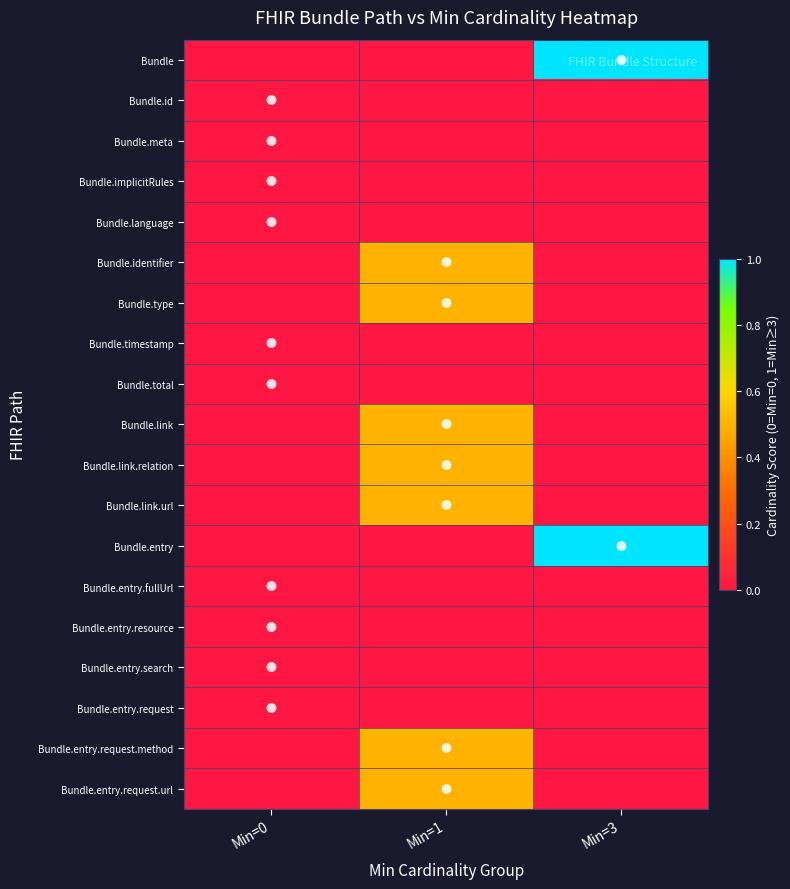

Reading left to right, extract all data points from this chart.

Bundle: Min=0=0.0	Min=1=0.0	Min=3=1.0
Bundle.id: Min=0=0.0	Min=1=0.0	Min=3=0.0
Bundle.meta: Min=0=0.0	Min=1=0.0	Min=3=0.0
Bundle.implicitRules: Min=0=0.0	Min=1=0.0	Min=3=0.0
Bundle.language: Min=0=0.0	Min=1=0.0	Min=3=0.0
Bundle.identifier: Min=0=0.0	Min=1=0.5	Min=3=0.0
Bundle.type: Min=0=0.0	Min=1=0.5	Min=3=0.0
Bundle.timestamp: Min=0=0.0	Min=1=0.0	Min=3=0.0
Bundle.total: Min=0=0.0	Min=1=0.0	Min=3=0.0
Bundle.link: Min=0=0.0	Min=1=0.5	Min=3=0.0
Bundle.link.relation: Min=0=0.0	Min=1=0.5	Min=3=0.0
Bundle.link.url: Min=0=0.0	Min=1=0.5	Min=3=0.0
Bundle.entry: Min=0=0.0	Min=1=0.0	Min=3=1.0
Bundle.entry.fullUrl: Min=0=0.0	Min=1=0.0	Min=3=0.0
Bundle.entry.resource: Min=0=0.0	Min=1=0.0	Min=3=0.0
Bundle.entry.search: Min=0=0.0	Min=1=0.0	Min=3=0.0
Bundle.entry.request: Min=0=0.0	Min=1=0.0	Min=3=0.0
Bundle.entry.request.method: Min=0=0.0	Min=1=0.5	Min=3=0.0
Bundle.entry.request.url: Min=0=0.0	Min=1=0.5	Min=3=0.0